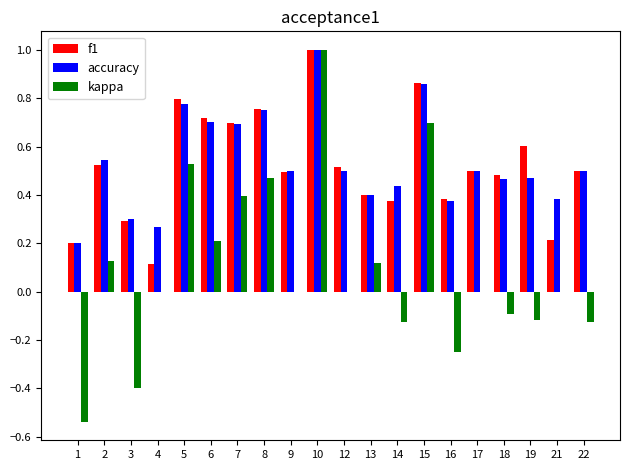

The value of kappa at 15 is 0.7. True or false?

True